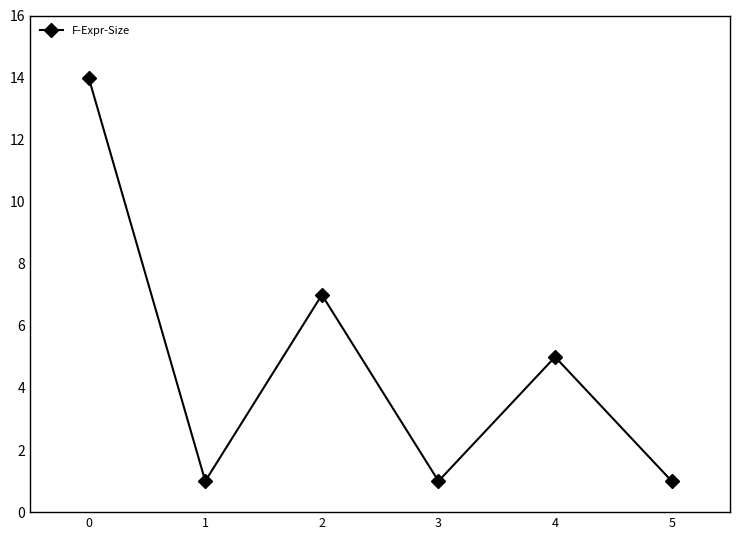

What is the approximate value at 4?

5